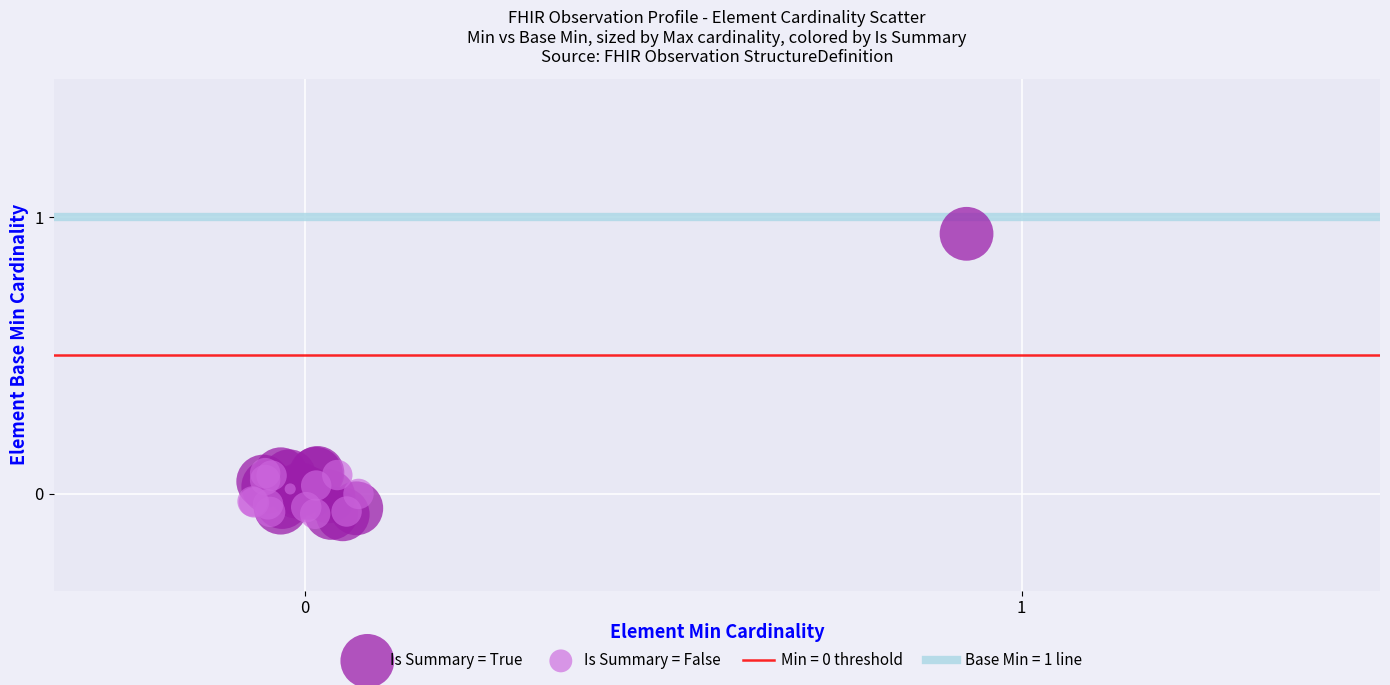

Which series contains the highest Y value?

Is Summary = True